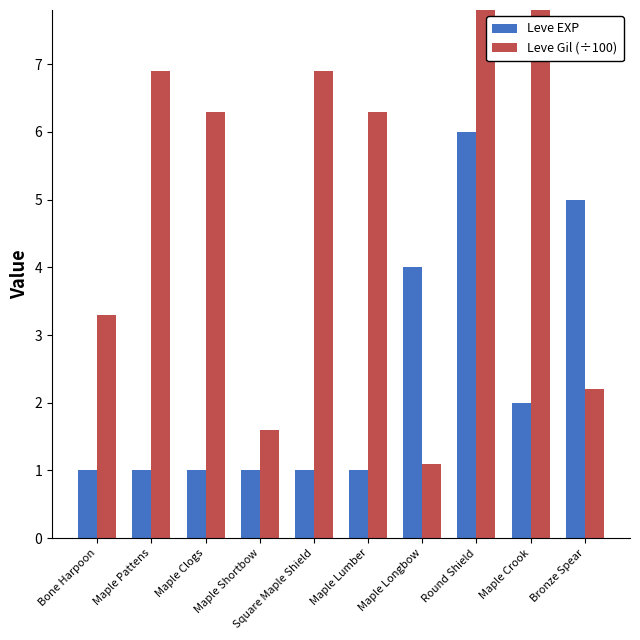

Reading left to right, what are all the values shown in this chart?

Leve EXP: Bone Harpoon=1.0	Maple Pattens=1.0	Maple Clogs=1.0	Maple Shortbow=1.0	Square Maple Shield=1.0	Maple Lumber=1.0	Maple Longbow=4.0	Round Shield=6.0	Maple Crook=2.0	Bronze Spear=5.0
Leve Gil (÷100): Bone Harpoon=3.3	Maple Pattens=6.9	Maple Clogs=6.3	Maple Shortbow=1.6	Square Maple Shield=6.9	Maple Lumber=6.3	Maple Longbow=1.1	Round Shield=8.4	Maple Crook=7.9	Bronze Spear=2.2